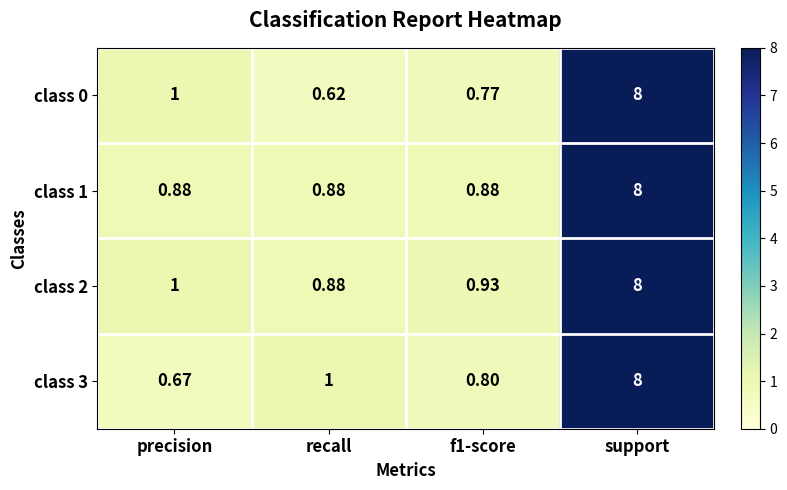

Which category has the lowest value across all series?

recall